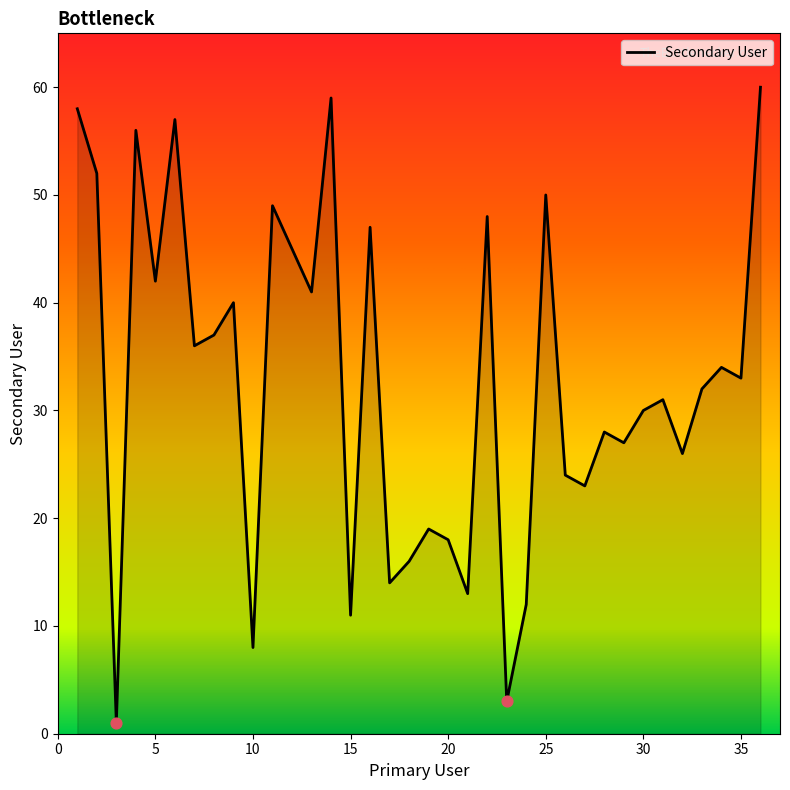

What is the maximum value shown in the chart?

60